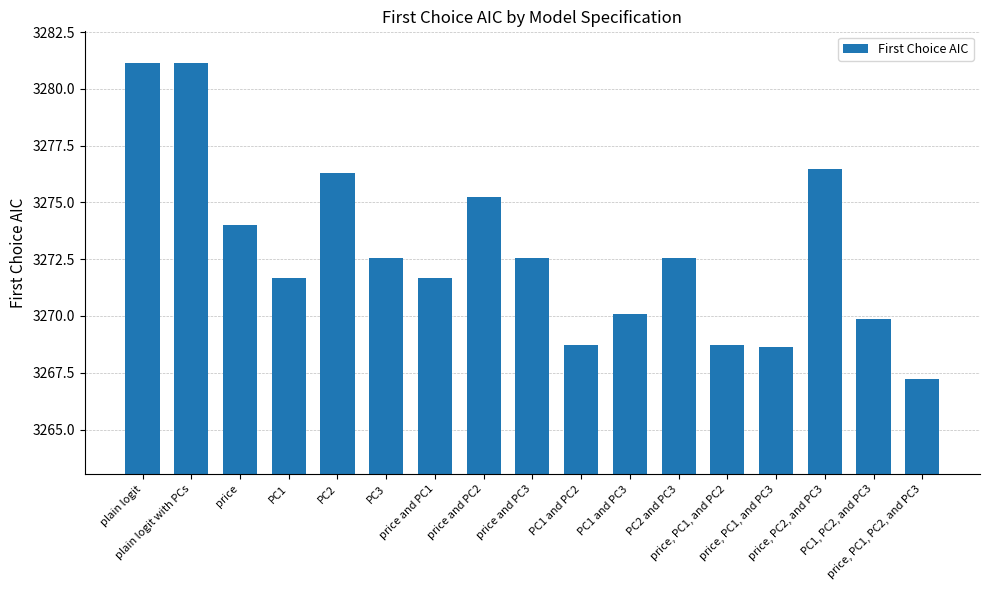

What is the sum of all values?

55638.6